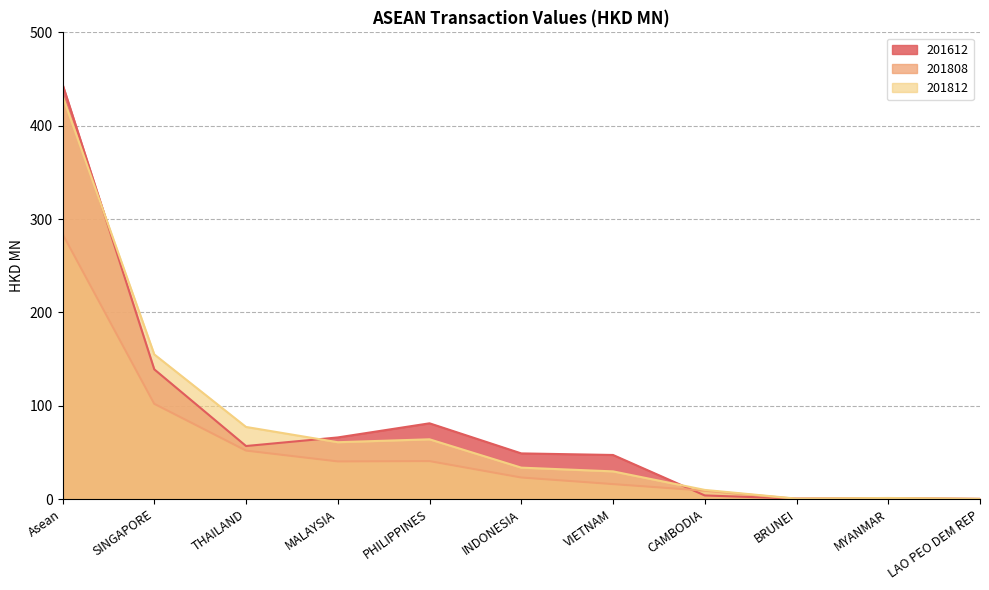

What value does the 201808 series have at PHILIPPINES?

40.6